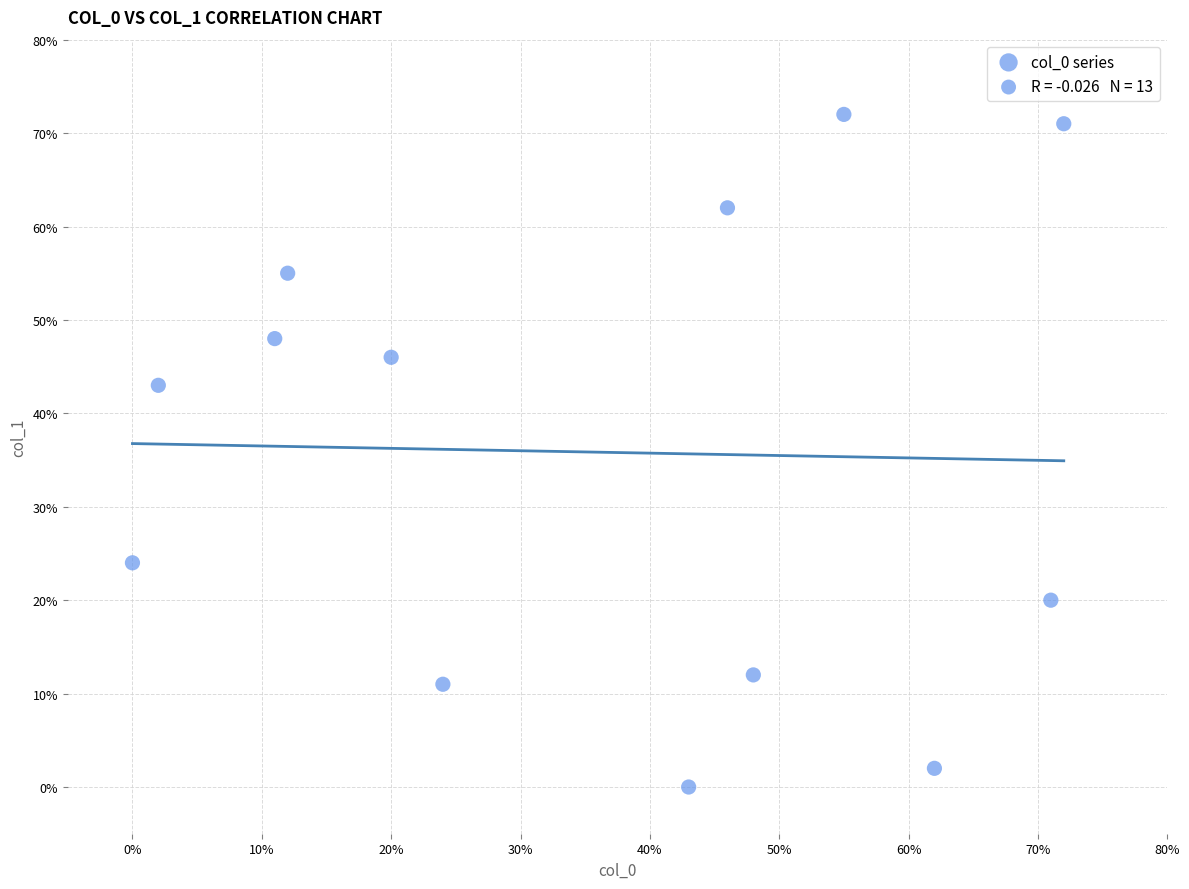

What is the range of Y values (max minus min)?

72